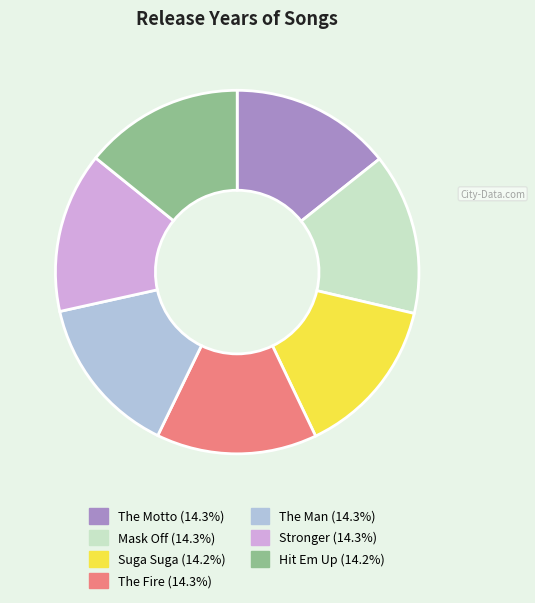

Do The Fire and Mask Off together represent more than half of the pie?

No